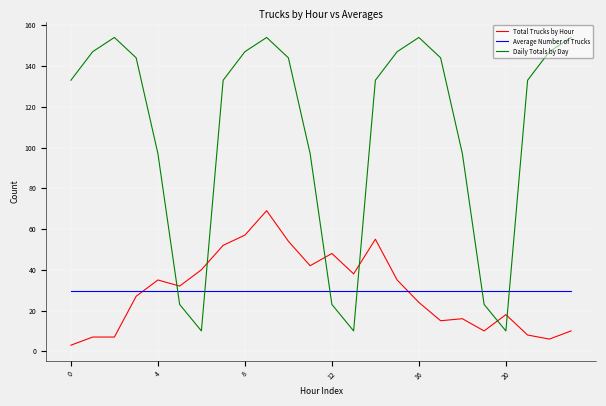

Reading left to right, what are all the values shown in this chart?

Total Trucks by Hour: 3.0	7.0	7.0	27.0	35.0	32.0	40.0	52.0	57.0	69.0	54.0	42.0	48.0	38.0	55.0	35.0	24.0	15.0	16.0	10.0	18.0	8.0	6.0	10.0
Average Number of Trucks: 29.5	29.5	29.5	29.5	29.5	29.5	29.5	29.5	29.5	29.5	29.5	29.5	29.5	29.5	29.5	29.5	29.5	29.5	29.5	29.5	29.5	29.5	29.5	29.5
Daily Totals by Day: 133.0	147.0	154.0	144.0	97.0	23.0	10.0	133.0	147.0	154.0	144.0	97.0	23.0	10.0	133.0	147.0	154.0	144.0	97.0	23.0	10.0	133.0	147.0	154.0